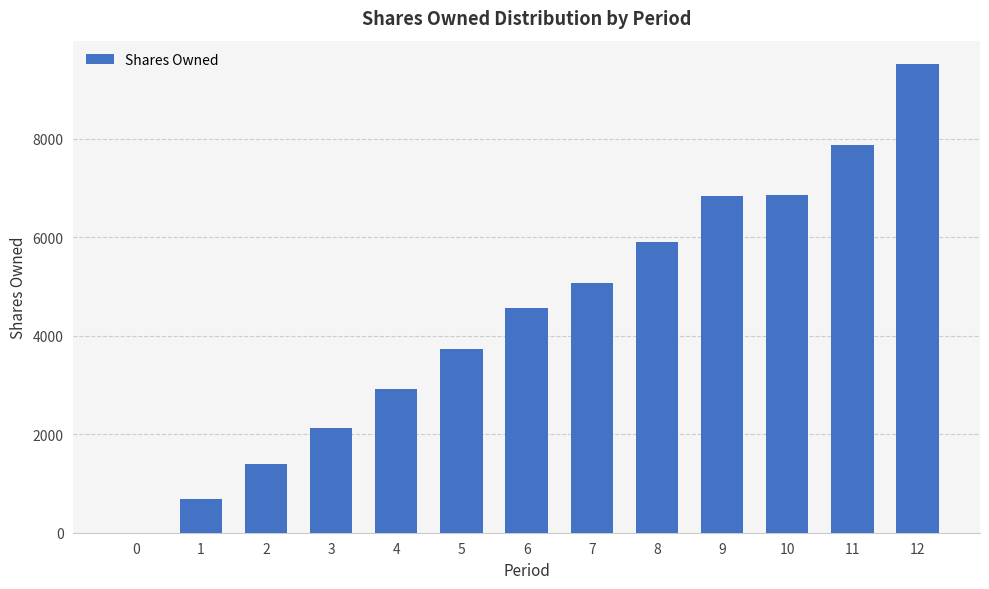

Are the bars horizontal?

No